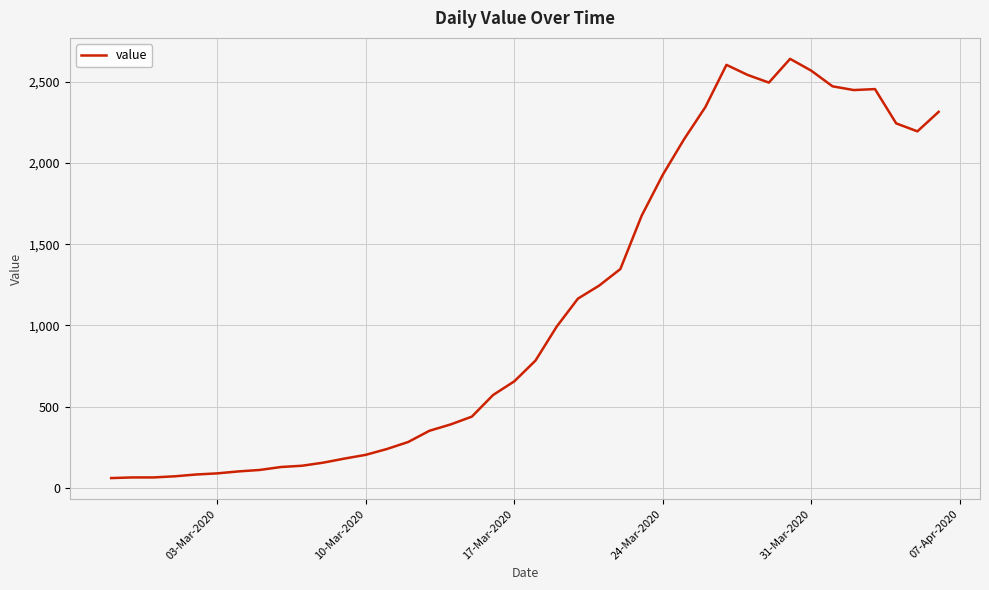

What is the greatest value displayed?

2640